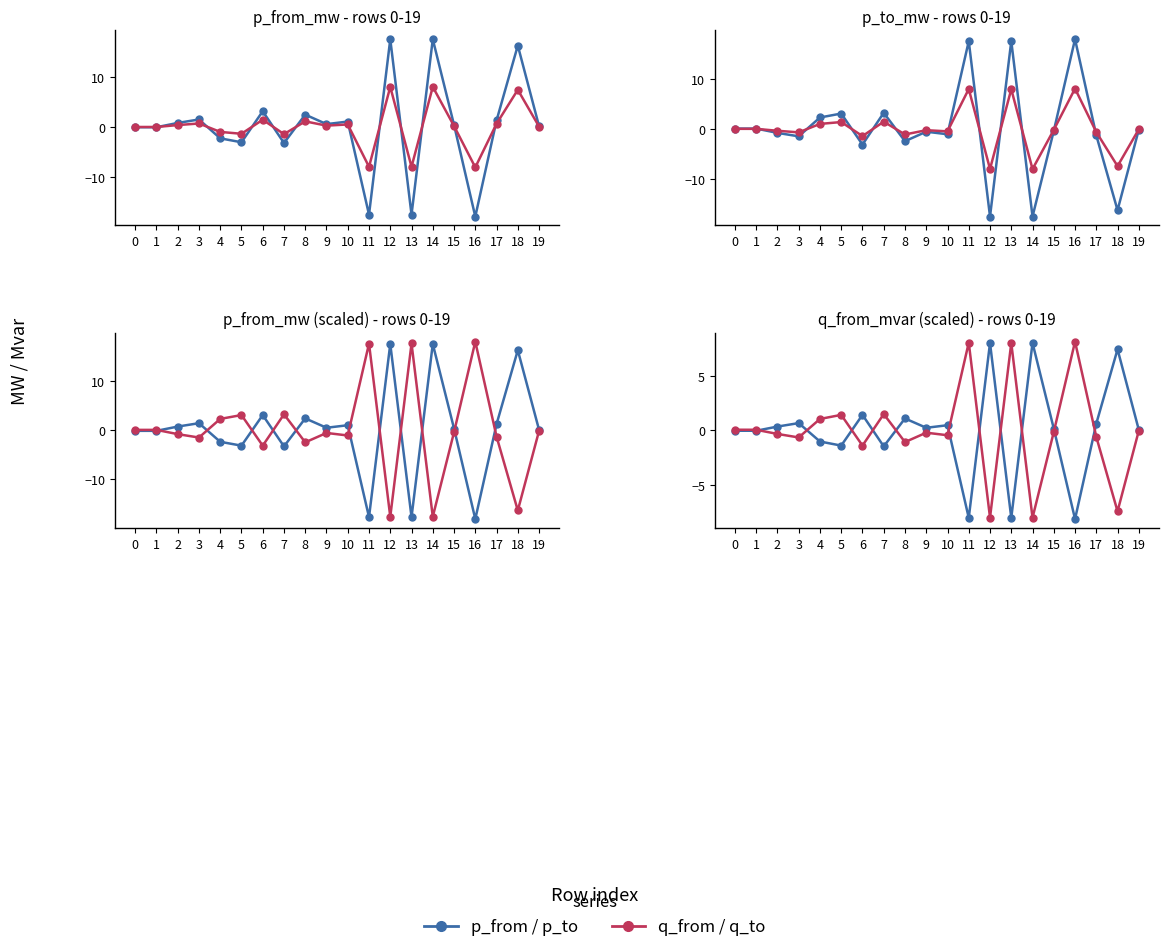

Where is the first local maximum for q_to_mvar?

5